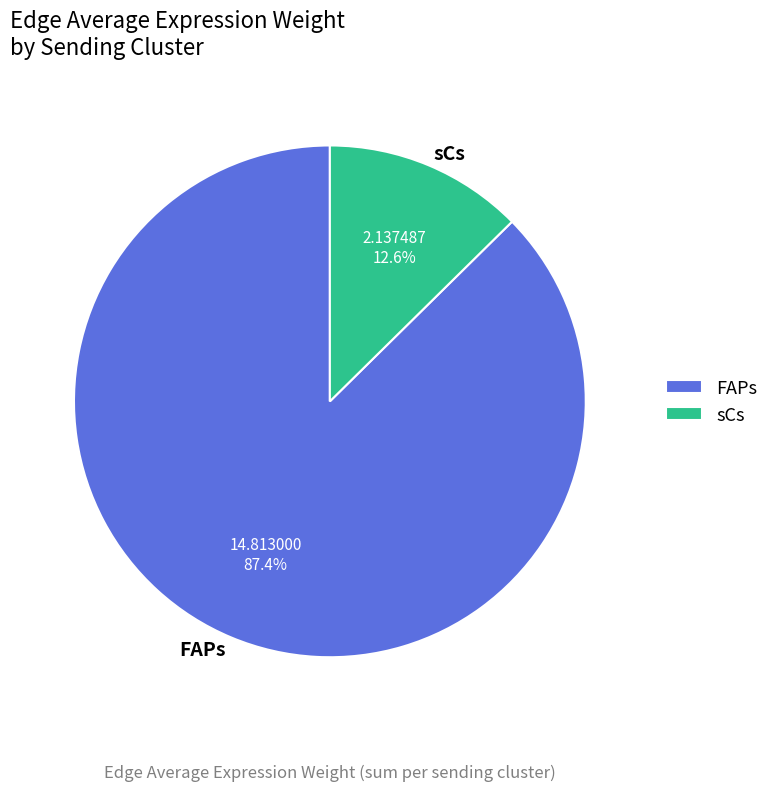

Combined, what portion of the pie is FAPs and sCs?

100.0%